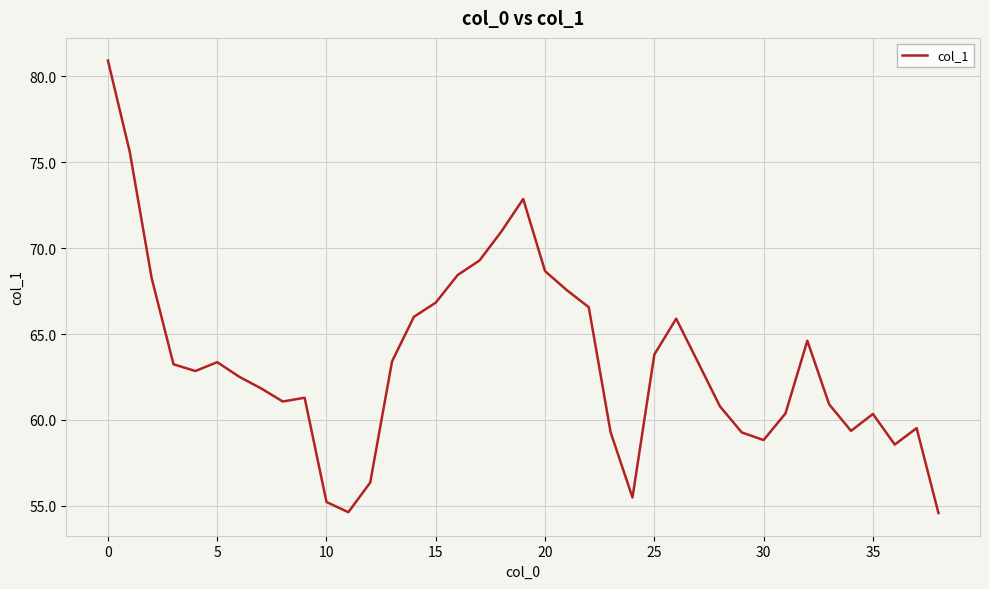

How many lines are shown in the chart?

1